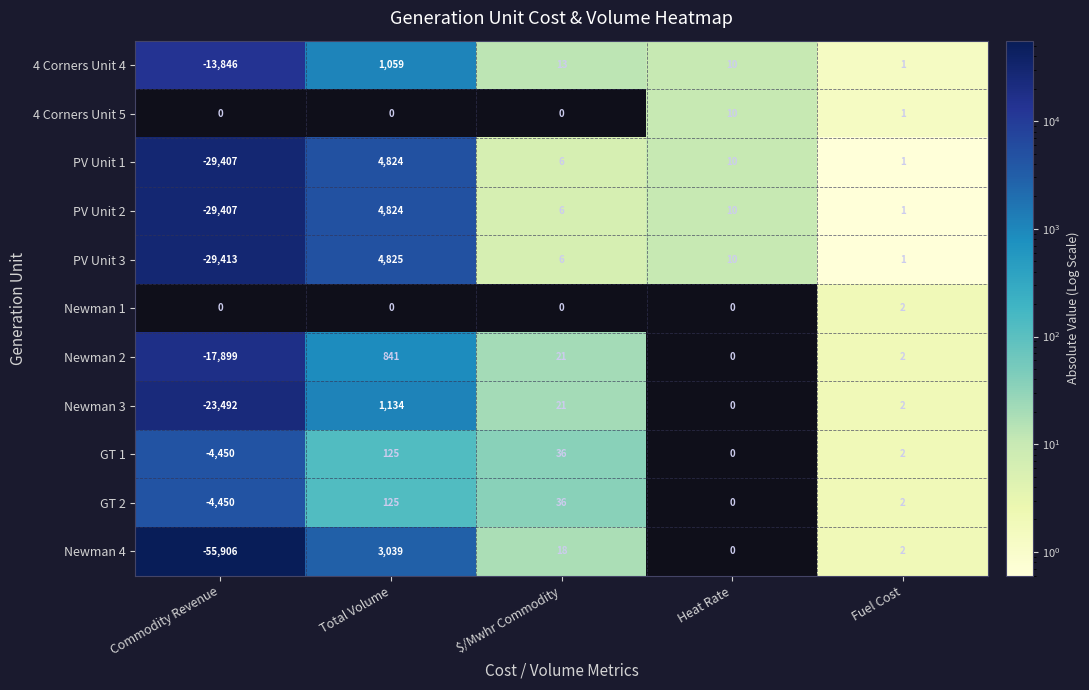

Where does the PV Unit 2 series first go above 6?

Total Volume